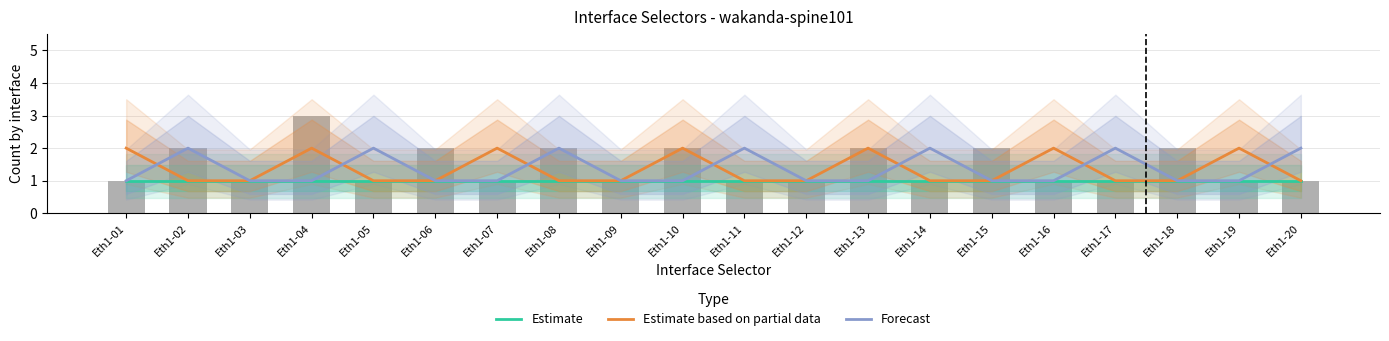

Reading right to left, extract all data points from this chart.

Estimate: 1	1	1	1	1	1	1	1	1	1	1	1	1	1	1	1	1	1	1	1
Estimate based on partial data: 1	2	1	1	2	1	1	2	1	1	2	1	1	2	1	1	2	1	1	2
Forecast: 2	1	1	2	1	1	2	1	1	2	1	1	2	1	1	2	1	1	2	1